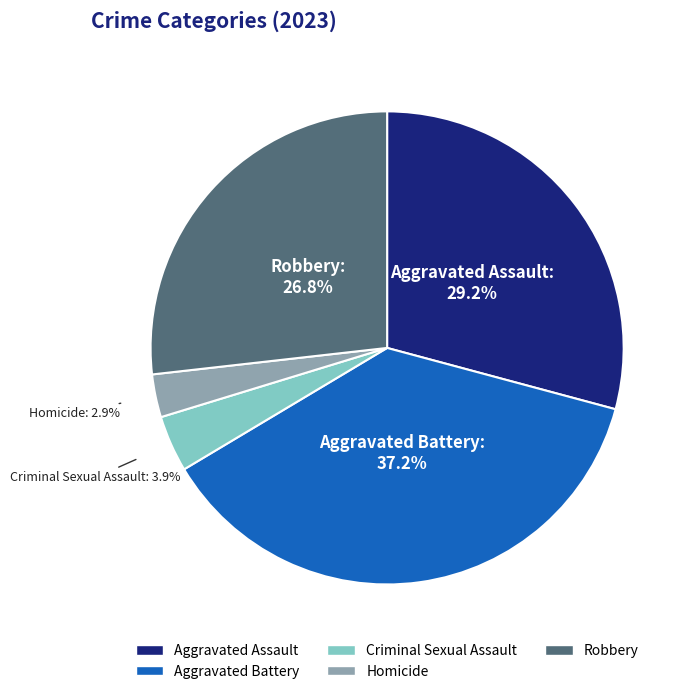

Does any single category account for the majority?

No